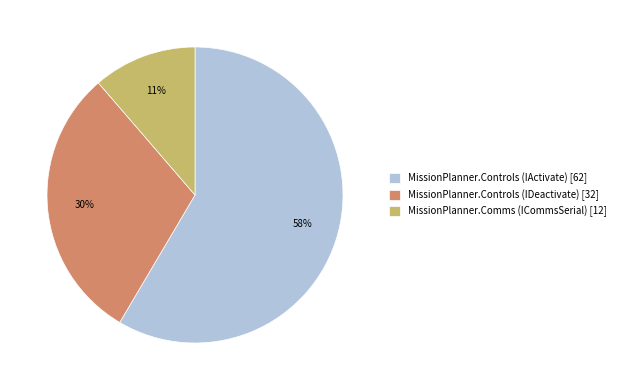

Is the sum of MissionPlanner.Controls (IActivate) and MissionPlanner.Comms (ICommsSerial) greater than half?

Yes